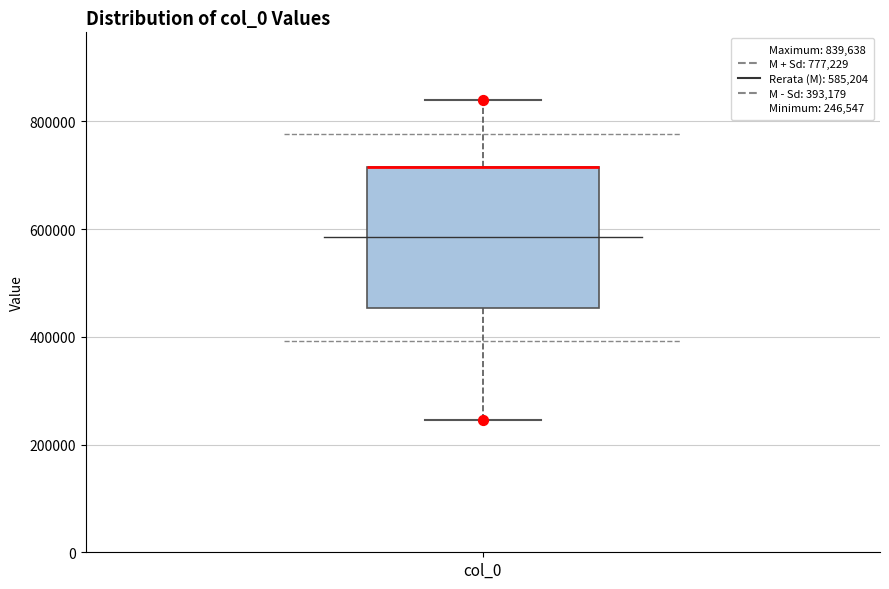

Where is the lower edge of the box for col_0 on the y-axis? The values are not printed on the chart, so give them approximately, as read against the axis.

460000